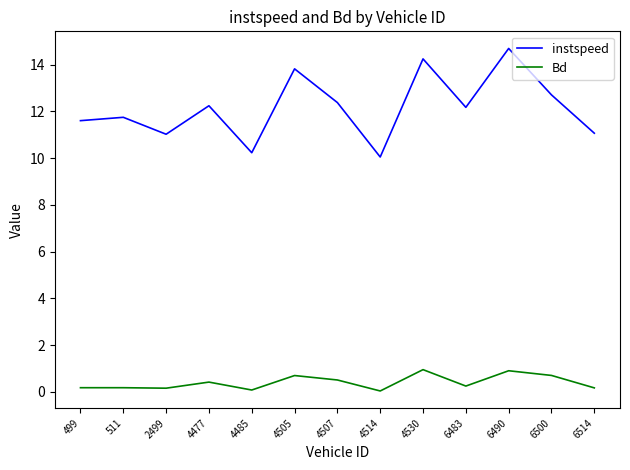

At which label does instspeed first exceed 12?

4477